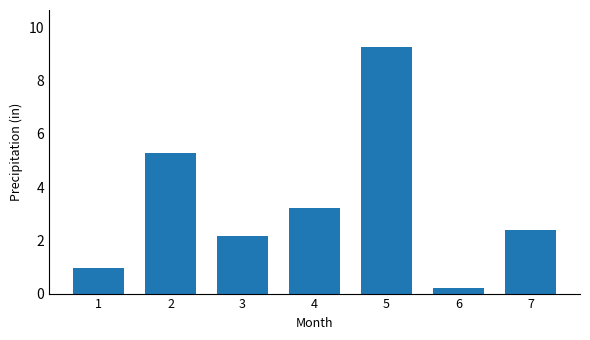

Rank the categories by value from lowest to highest.

6, 1, 3, 7, 4, 2, 5